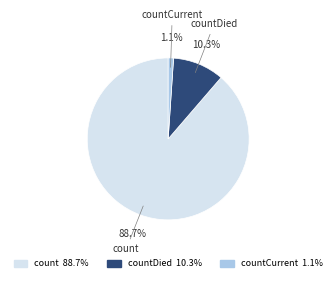

Combined, do count and countDied account for over 50%?

Yes